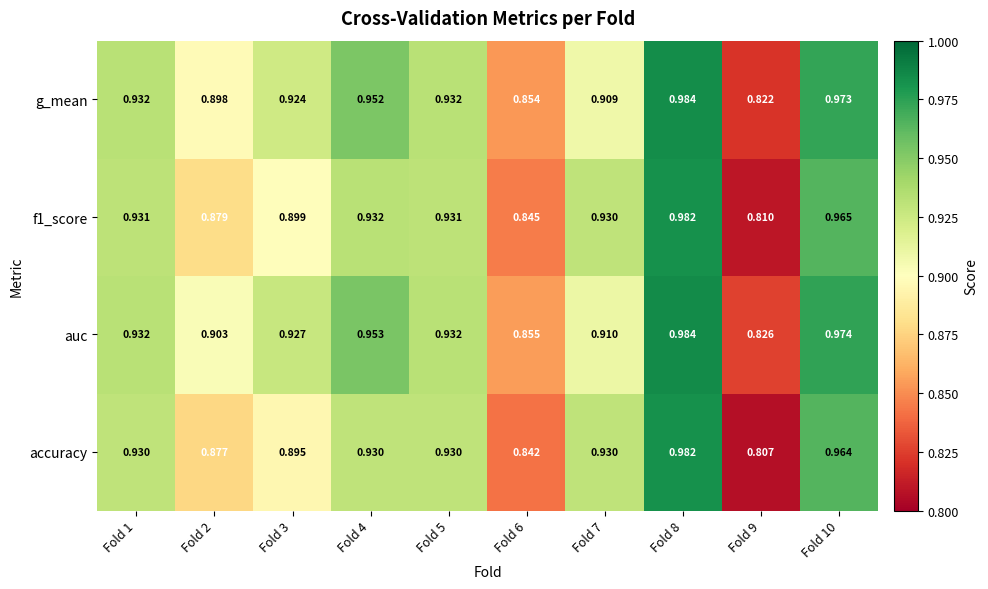

What is the total value across all series at Fold 6?

3.4